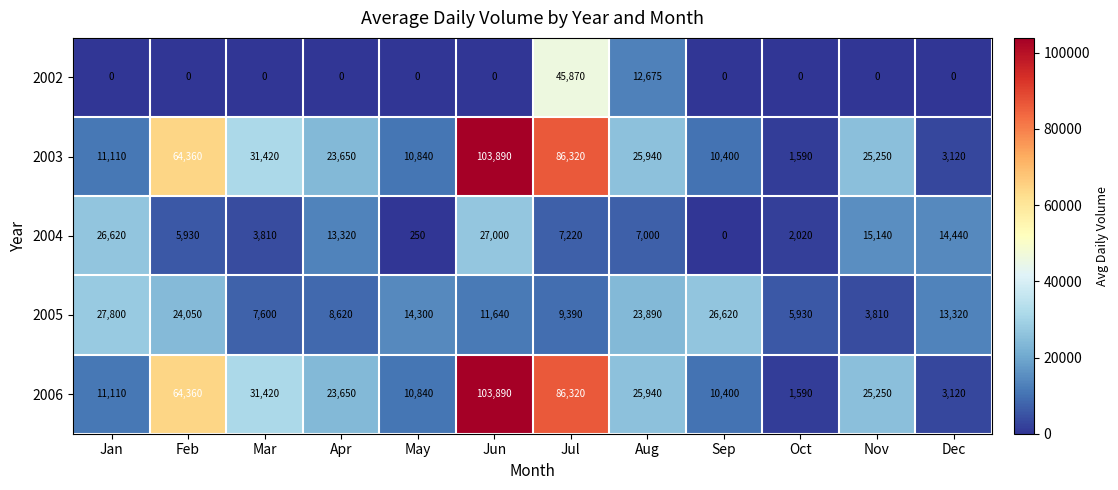

How many values in the 2006 series are below 25250?

6